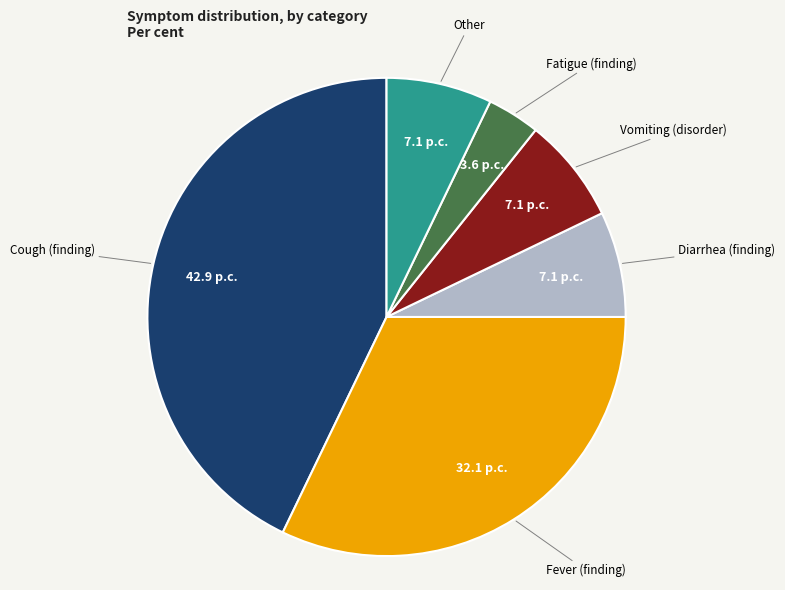

Does any single category account for the majority?

No